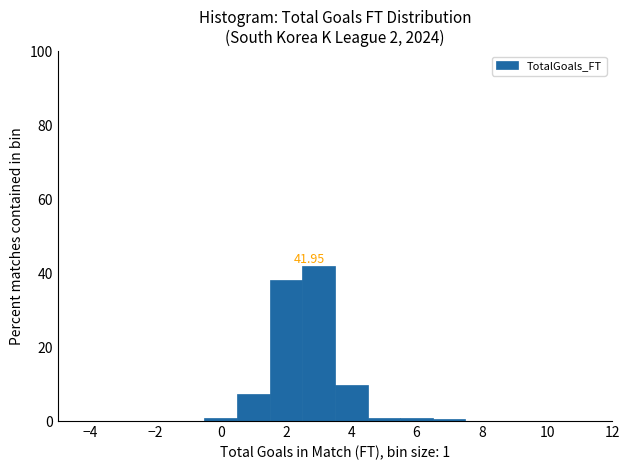

Which range on the x-axis has the tallest bar?

2.5 to 3.5